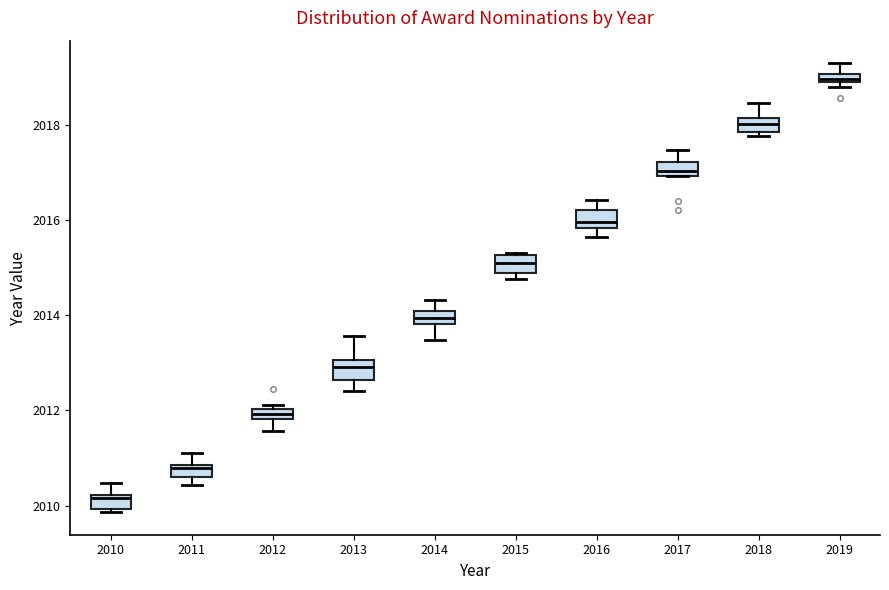

Which box has the highest median line?

2019